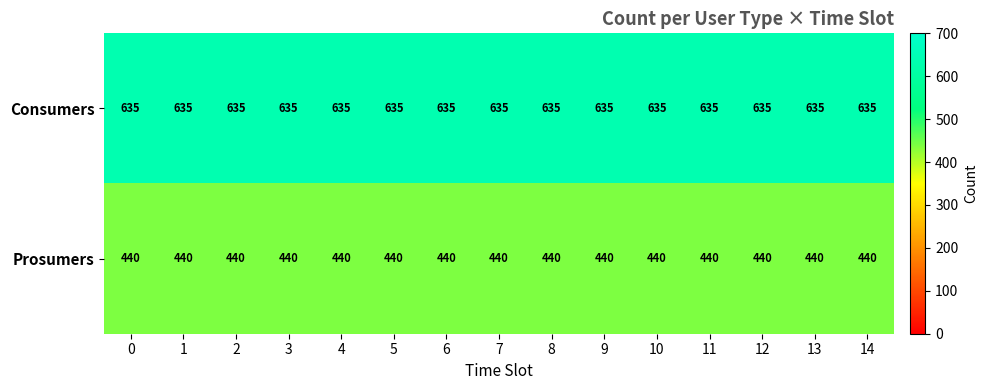

What is the average value of the Consumers series?

635